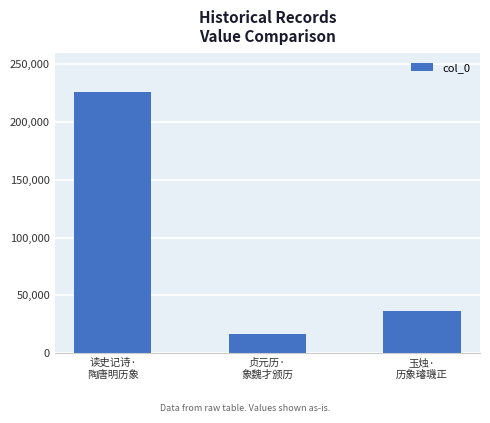

Does the chart contain stacked bars?

No